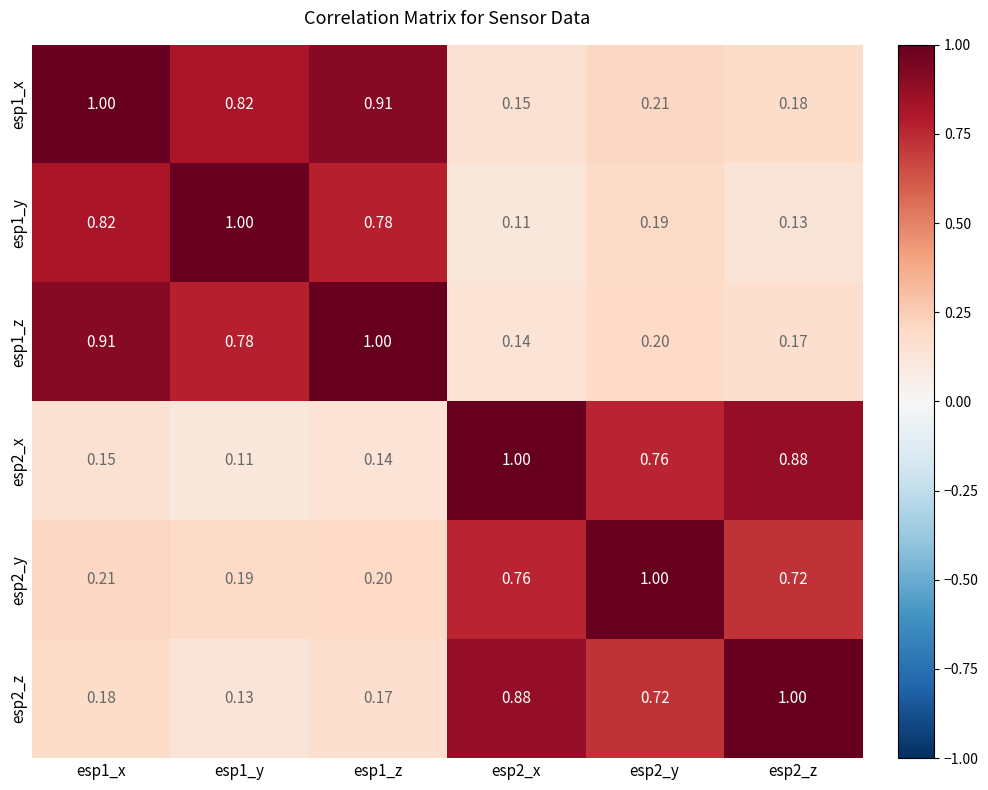

Is the value of esp2_z at esp1_z greater than the value of esp1_y at esp2_x?

Yes